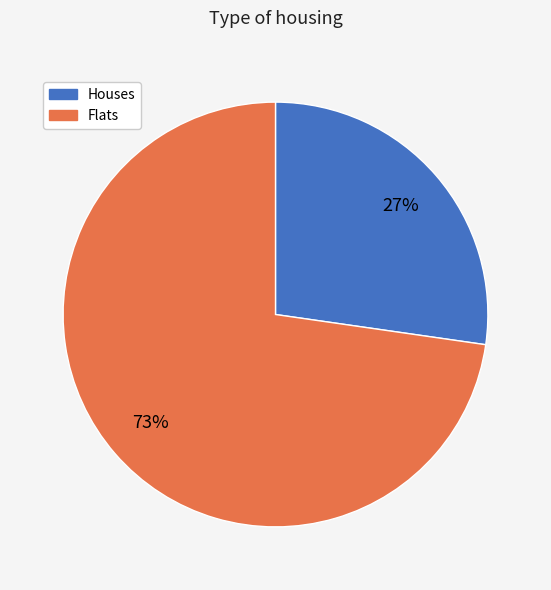

To the nearest percent, what is the average slice percentage?

50%